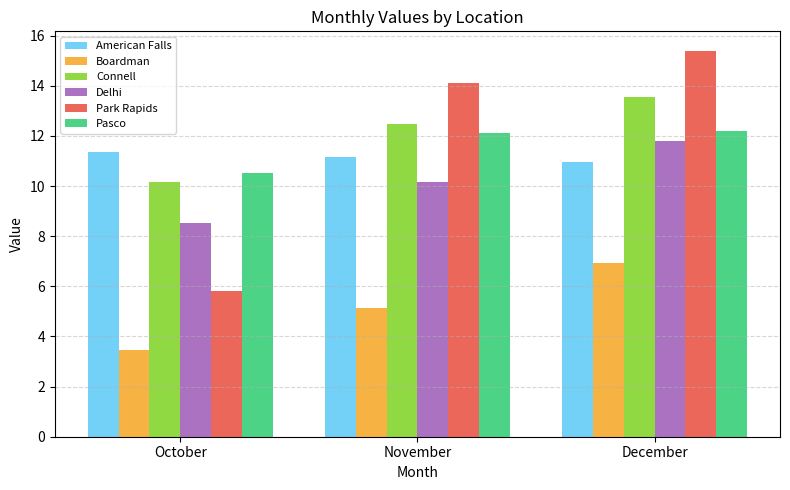

What is the difference between the highest and lowest values at October?

7.9